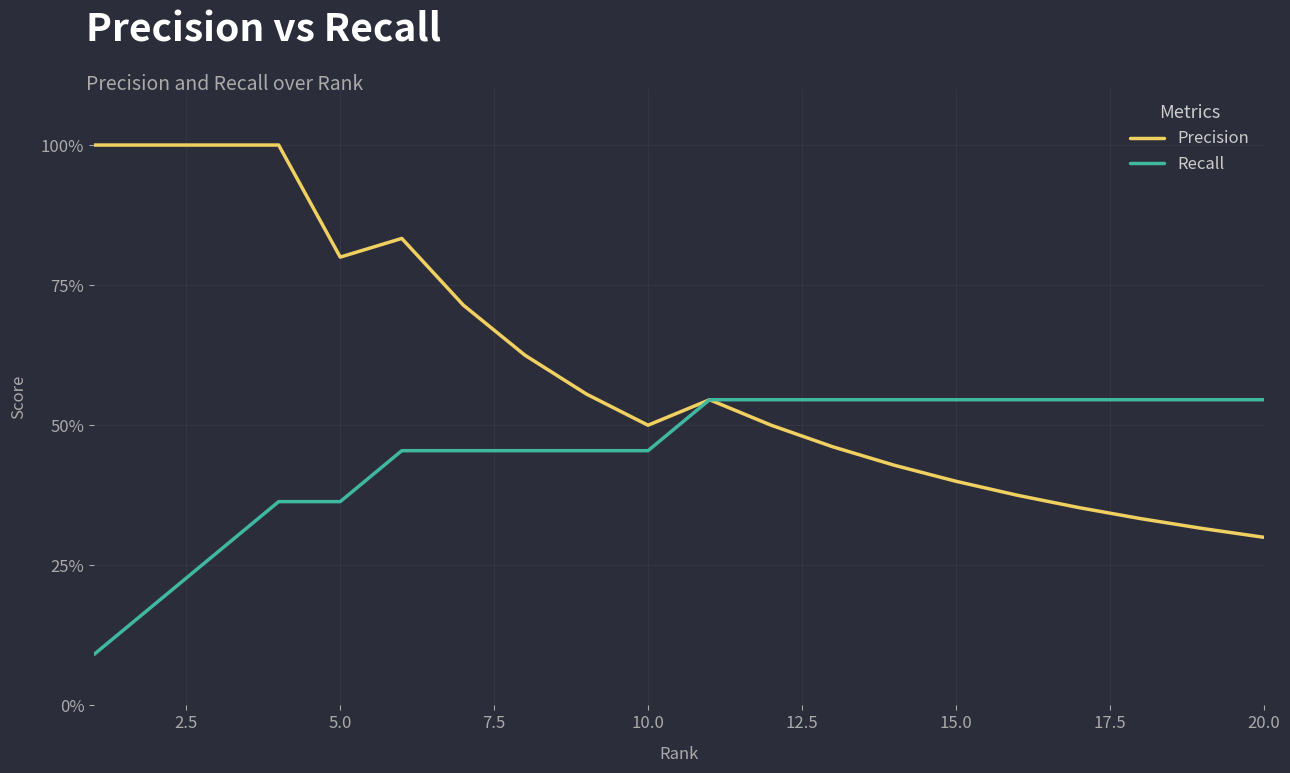

Rank the series by their average value, from lowest to highest.

Recall, Precision